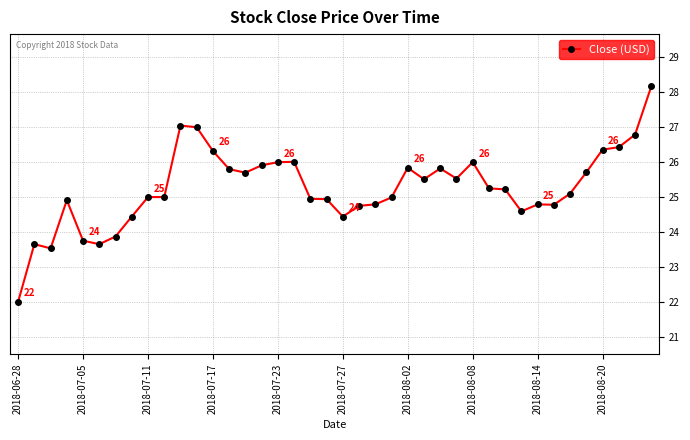

True or false: there are more than 1 points higher than both neighbors.

True